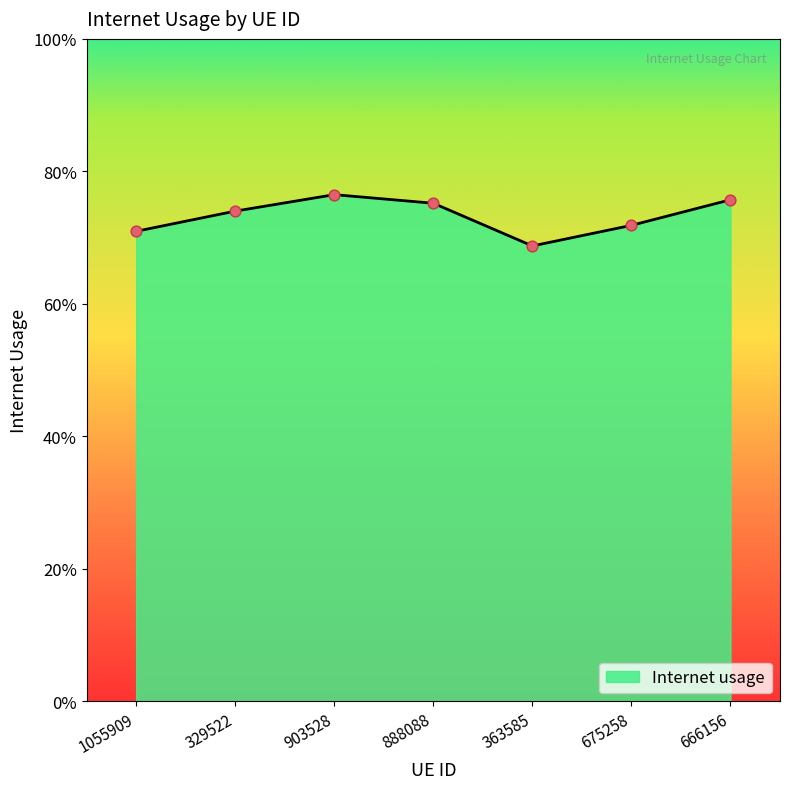

Does the chart have visible grid lines?

No